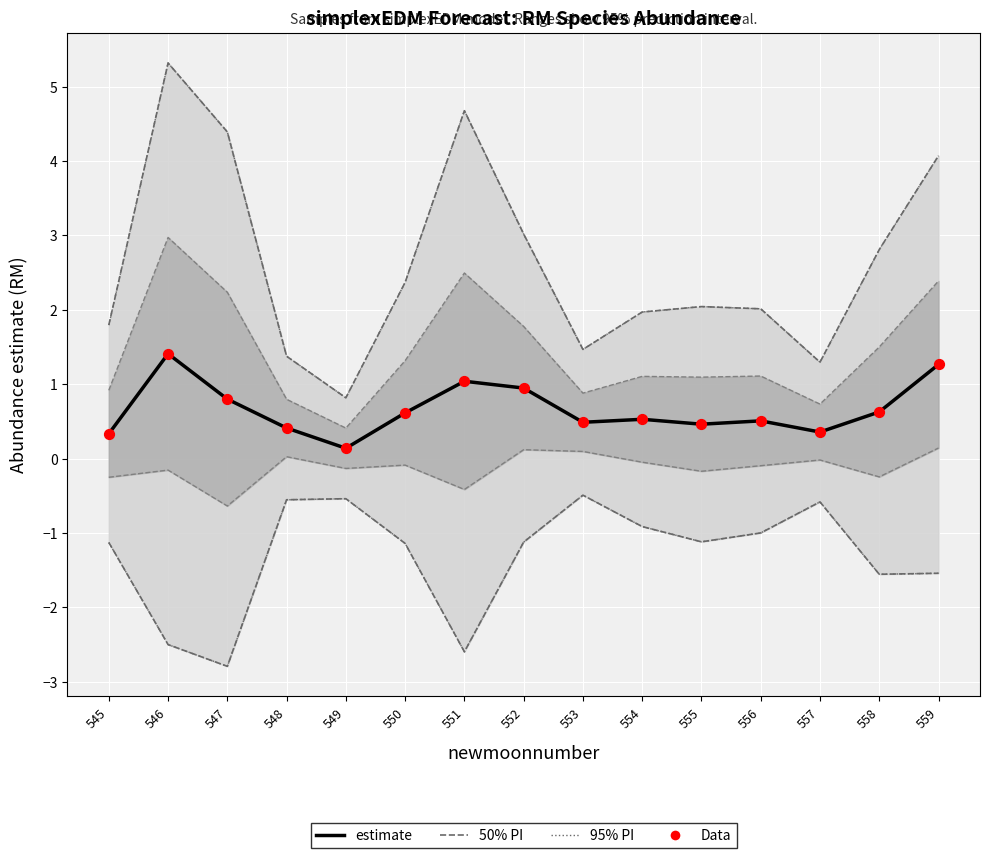

Which series contains the highest Y value?

upper PI